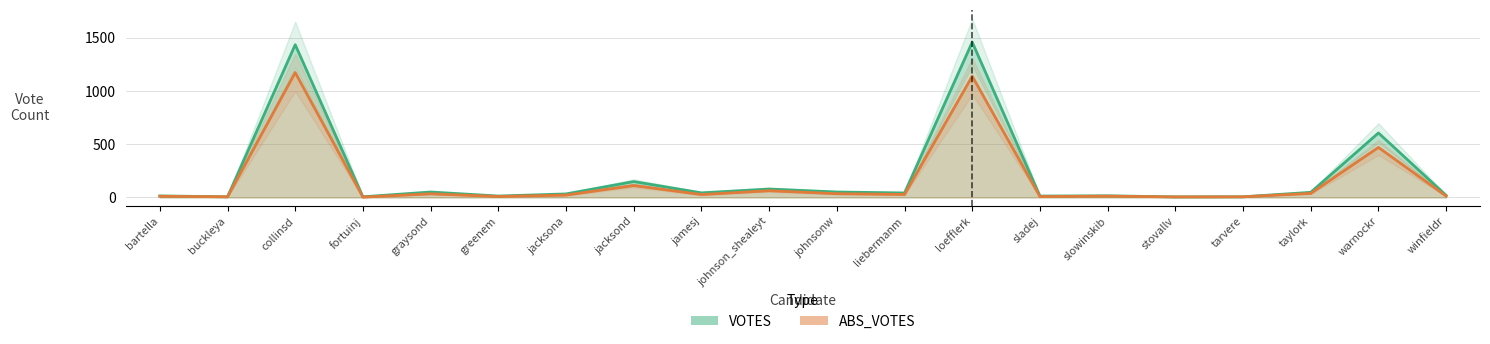

Which series has the largest total across all categories?

VOTES